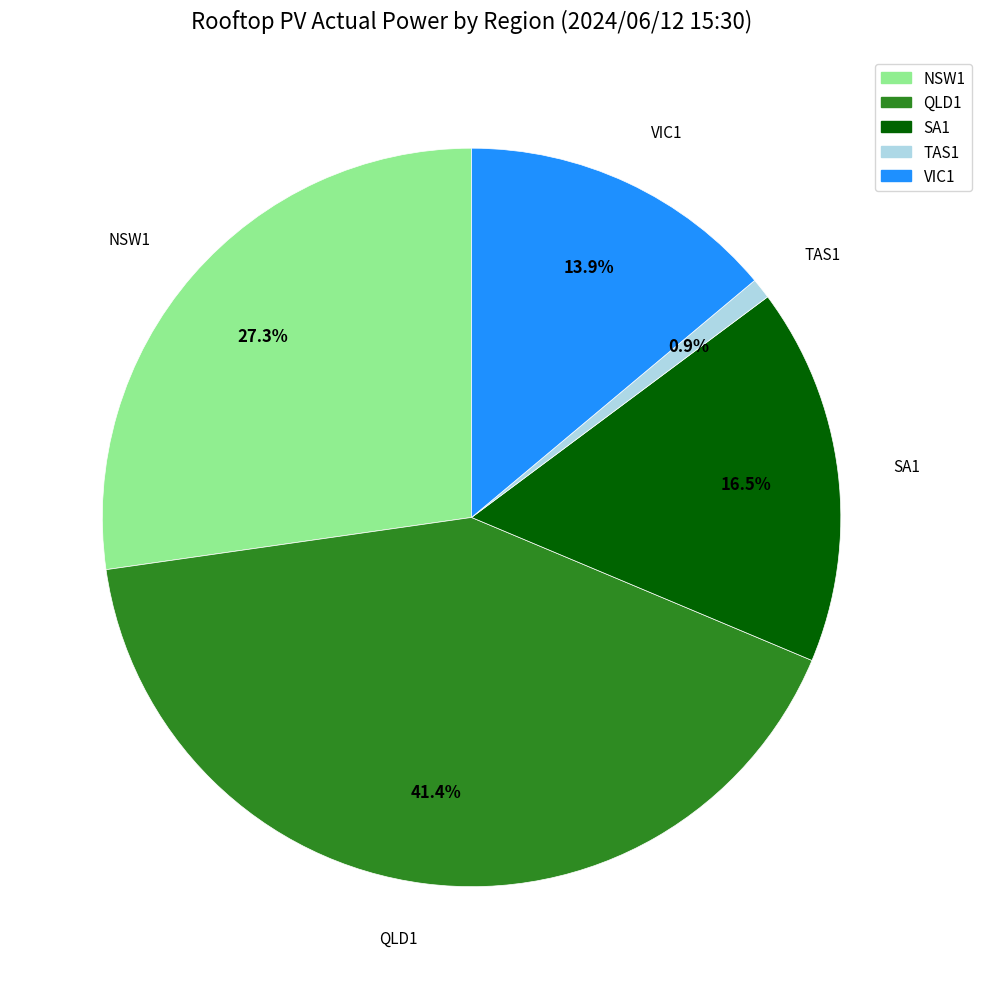

To the nearest percent, what percentage of the pie is TAS1?

1%